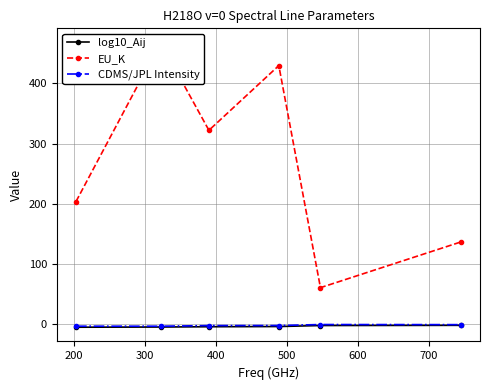

How many data points in log10_Aij are less than -4?

4